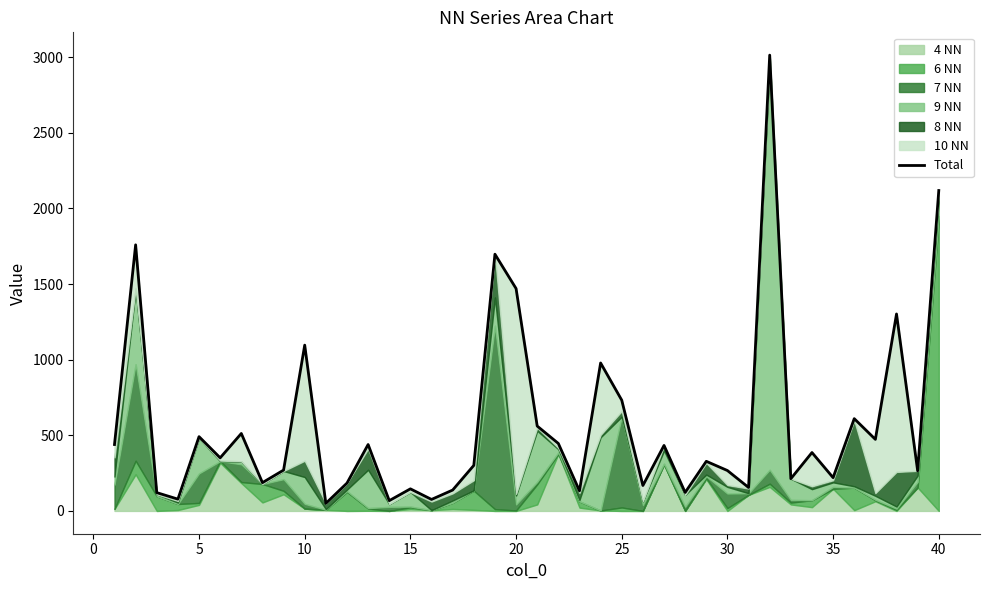

How many interior local valleys (lower than both neighbors) does the data have?

14